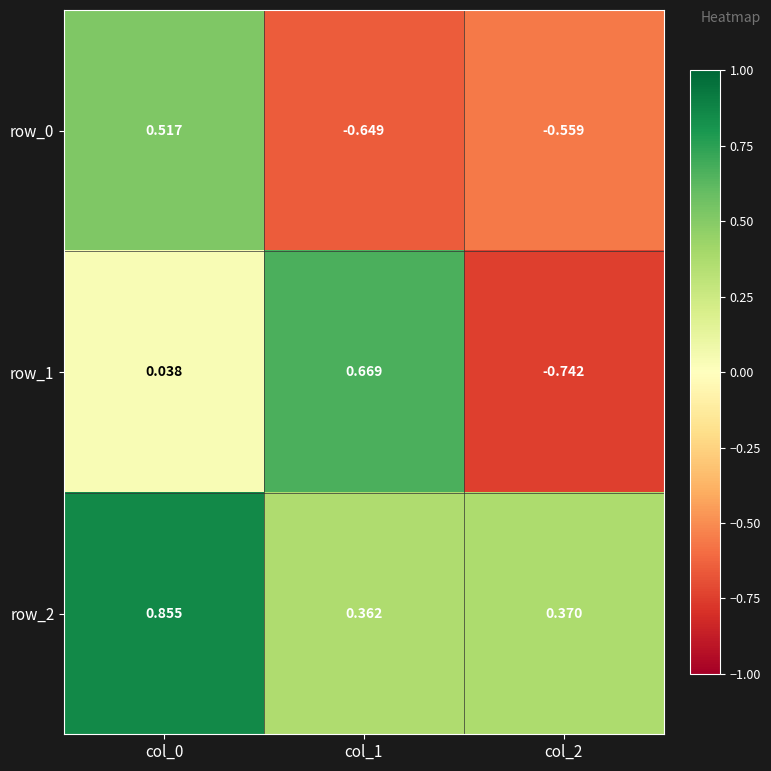

Is the value of row_0 at col_1 greater than the value of row_1 at col_2?

Yes